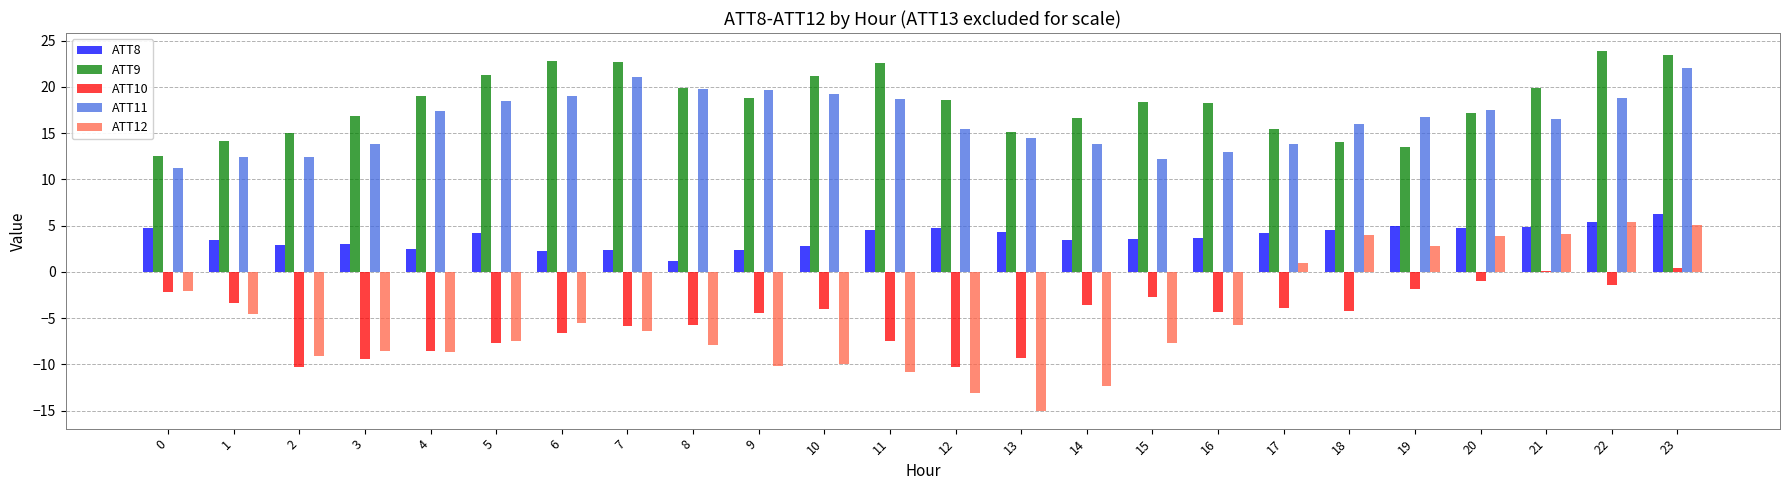

What is the sum of the ATT12 values at 20 and 6?

-1.6